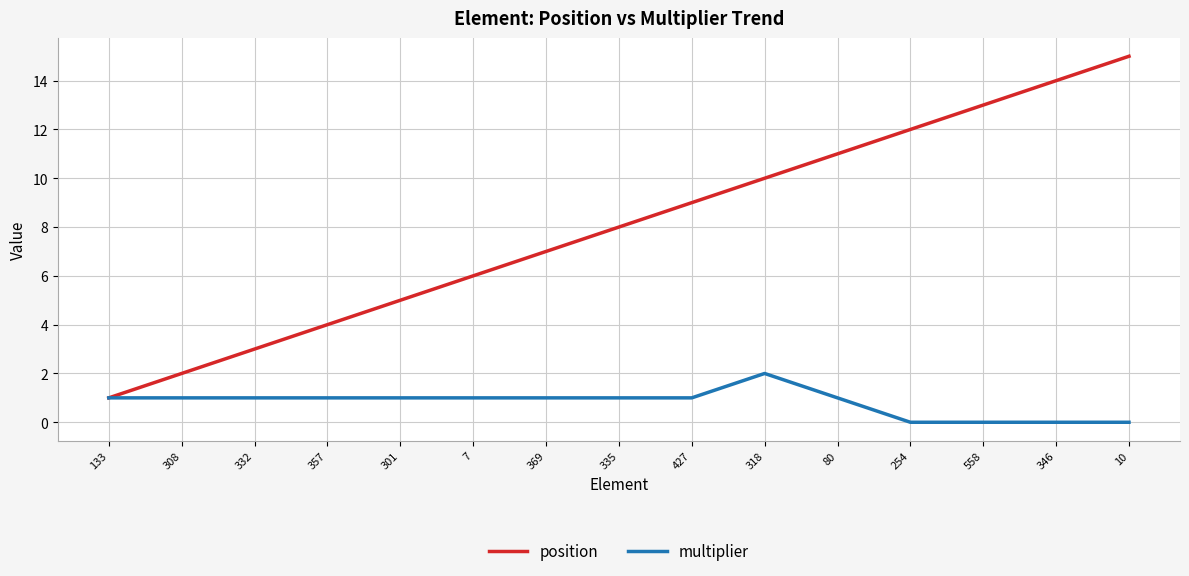

True or false: position has a value of 3 at 332.

True